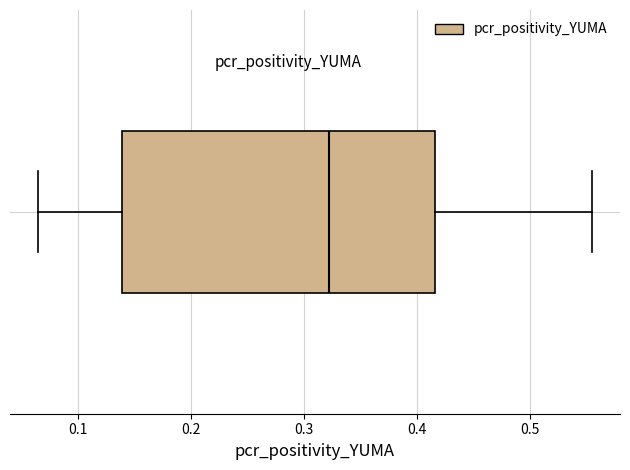

Where is the left edge of the box on the x-axis? The values are not printed on the chart, so give them approximately, as read against the axis.

0.14